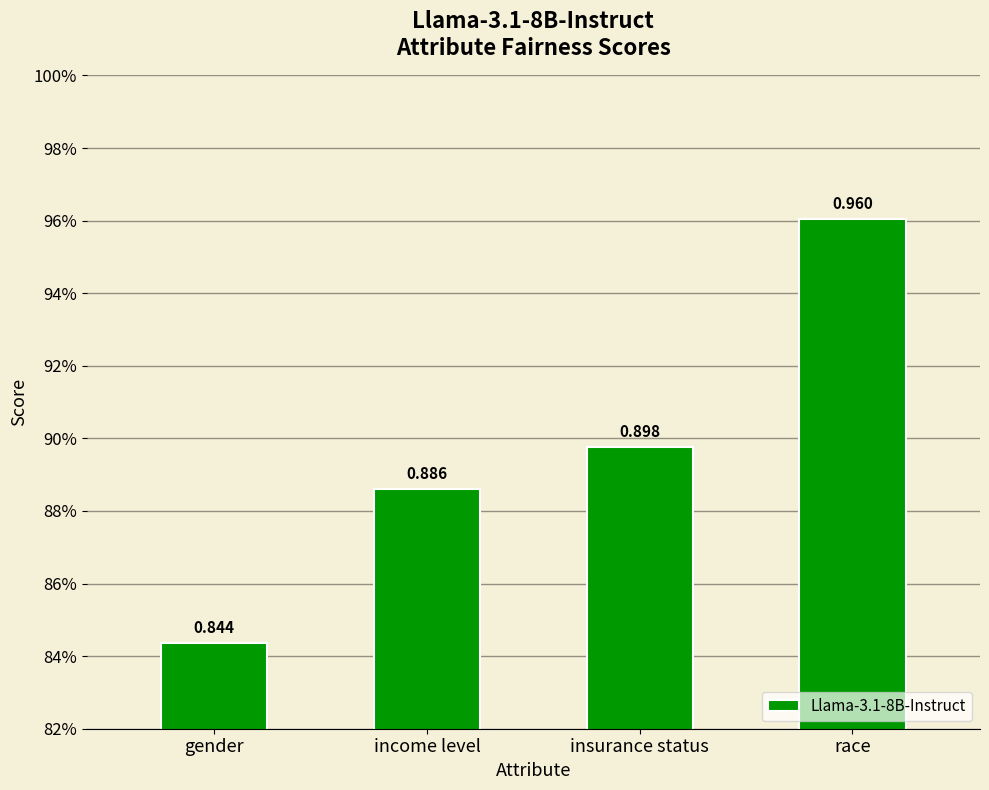

How many values are between 0 and 1?

4